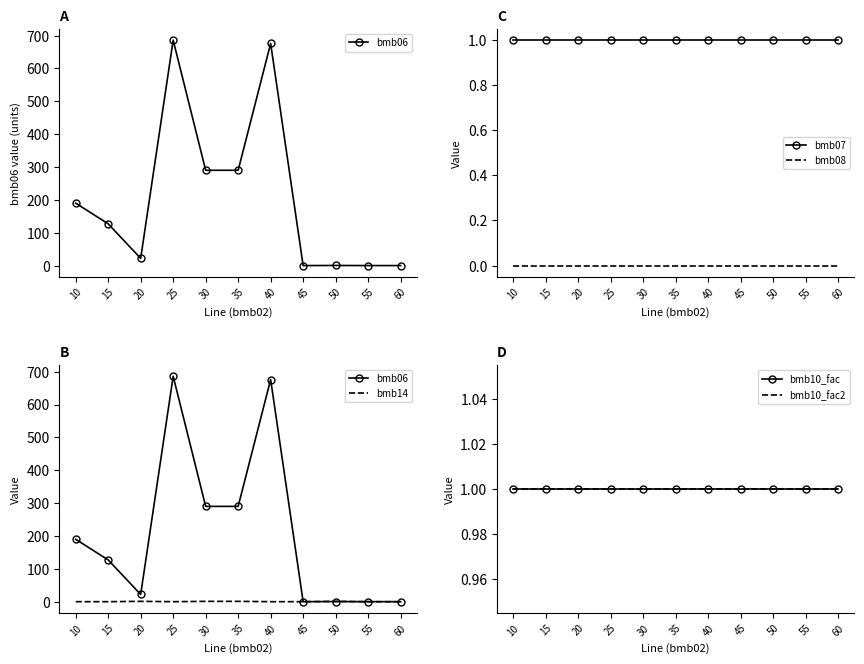

Is it true that bmb06 equals 290.0 at 30?

True